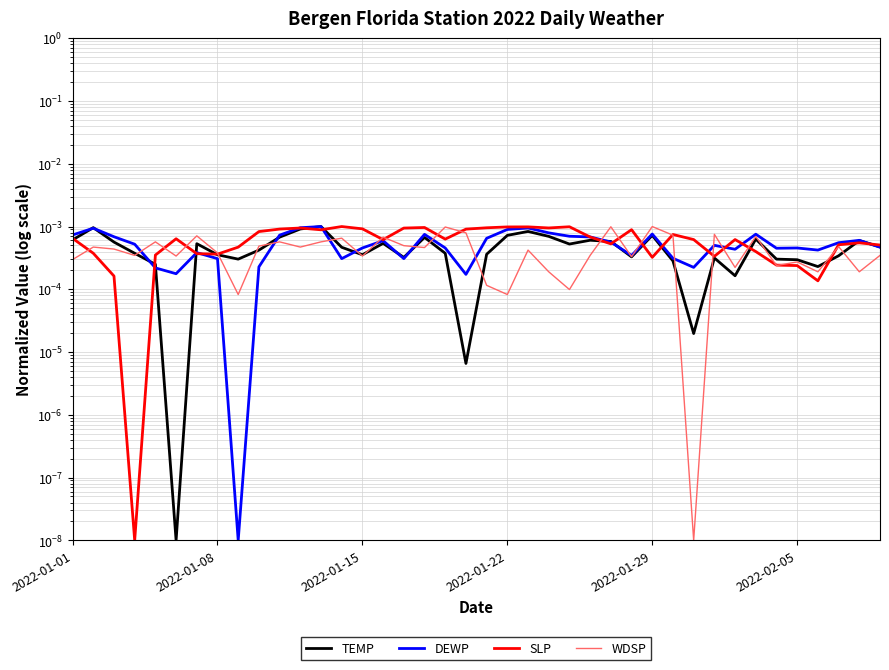

Which series has the largest range (max minus min)?

SLP